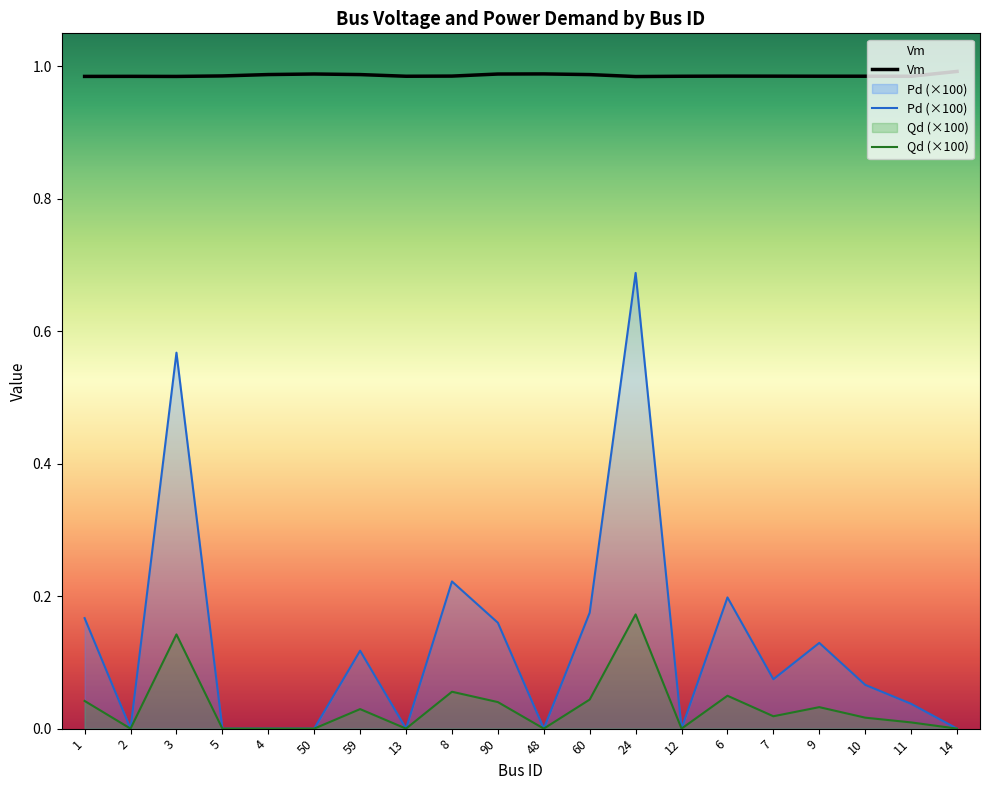

Which has a higher value, 13 or 4?

4